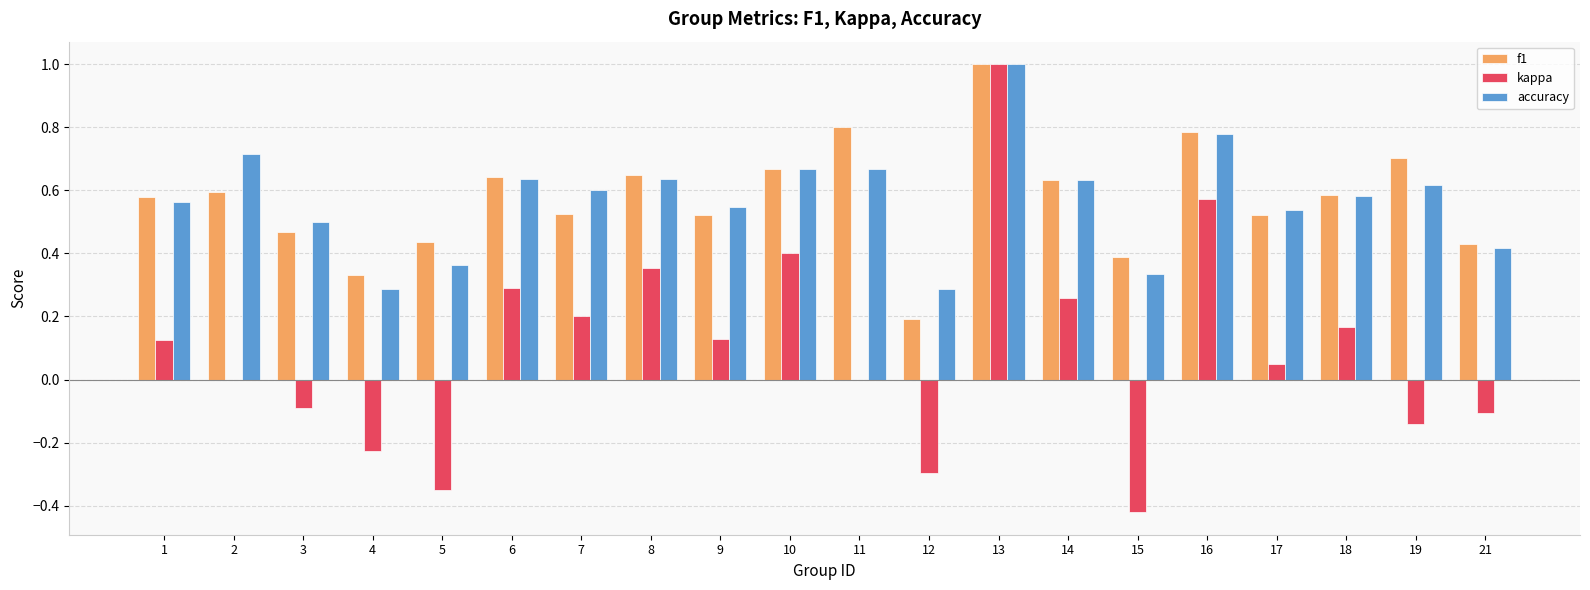

What is the total value across all series at 10?

1.7